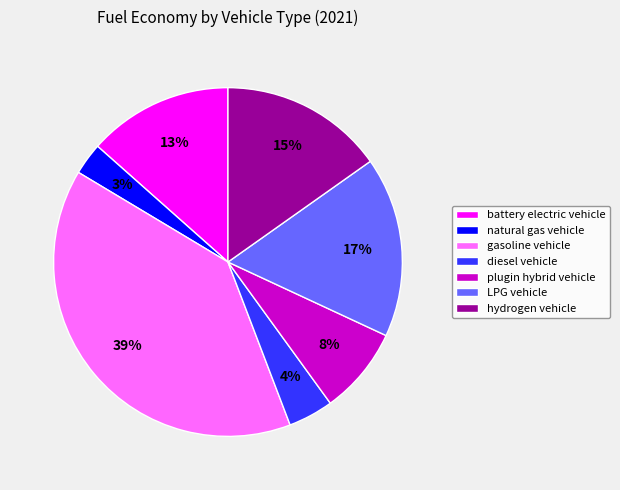

Rank the categories by value from lowest to highest.

natural gas vehicle, diesel vehicle, plugin hybrid vehicle, battery electric vehicle, hydrogen vehicle, LPG vehicle, gasoline vehicle